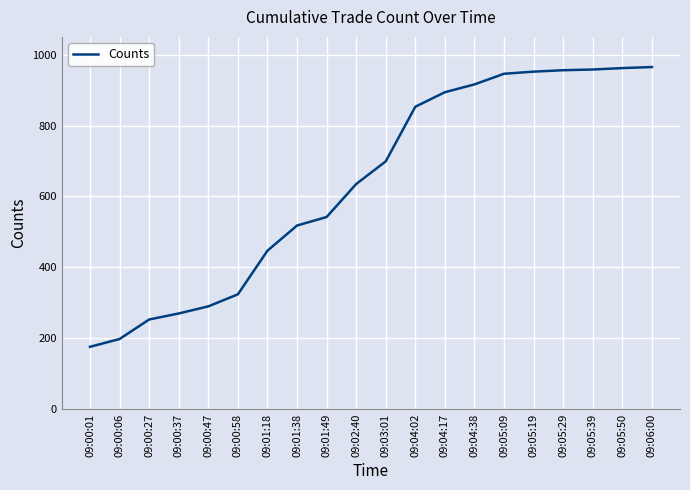

Between 09:00:37 and 09:00:06, which is larger?

09:00:37